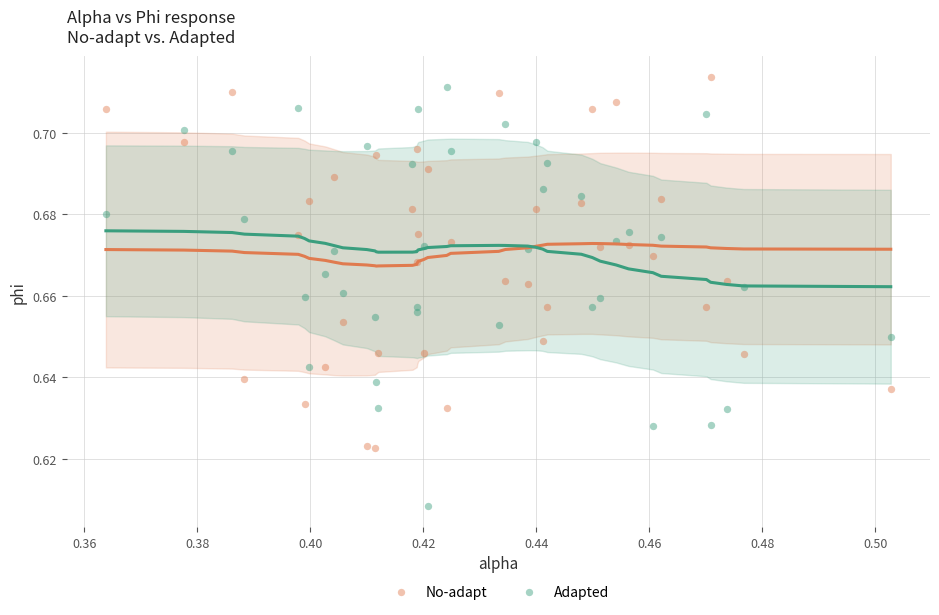

Which series reaches the minimum Y coordinate?

Adapted